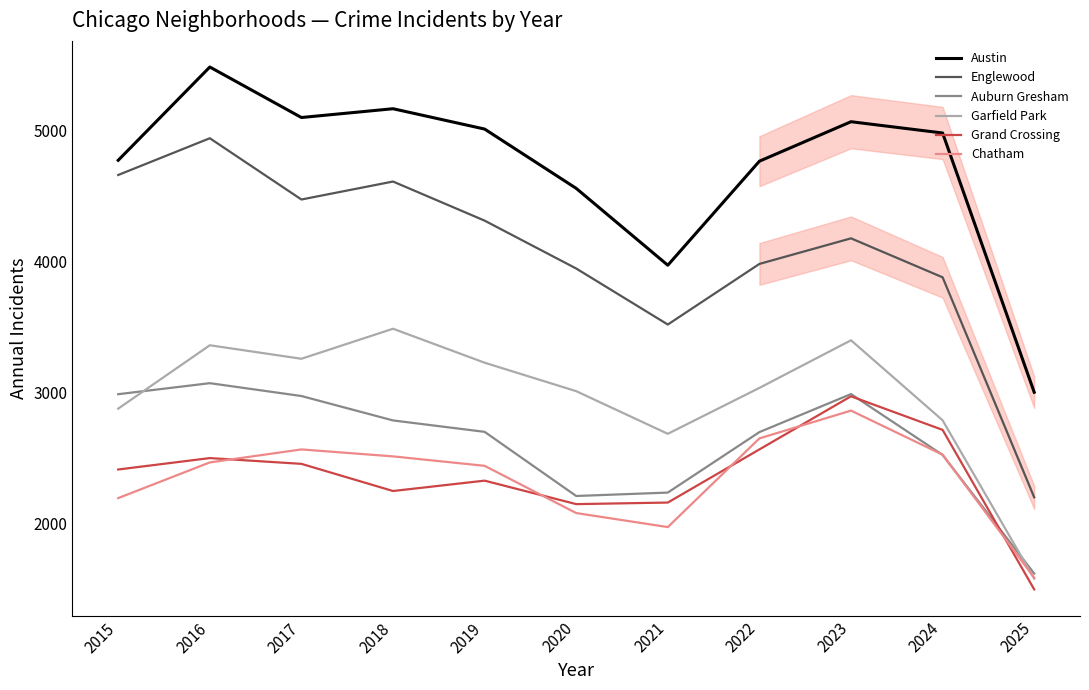

What is the spread (max minus min) of values at 2018?

2914